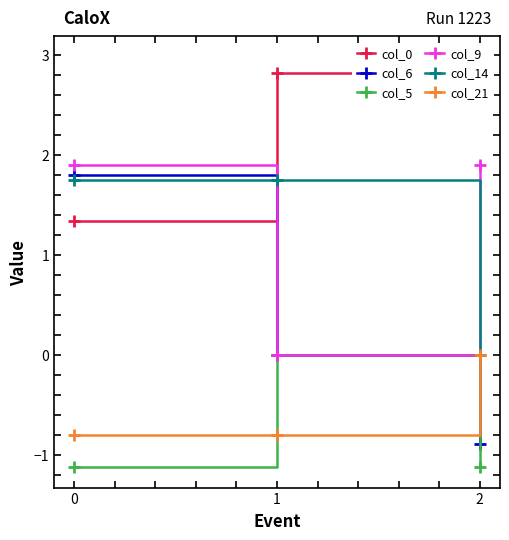

What is the difference between the maximum and minimum values in the col_0 series?

1.6